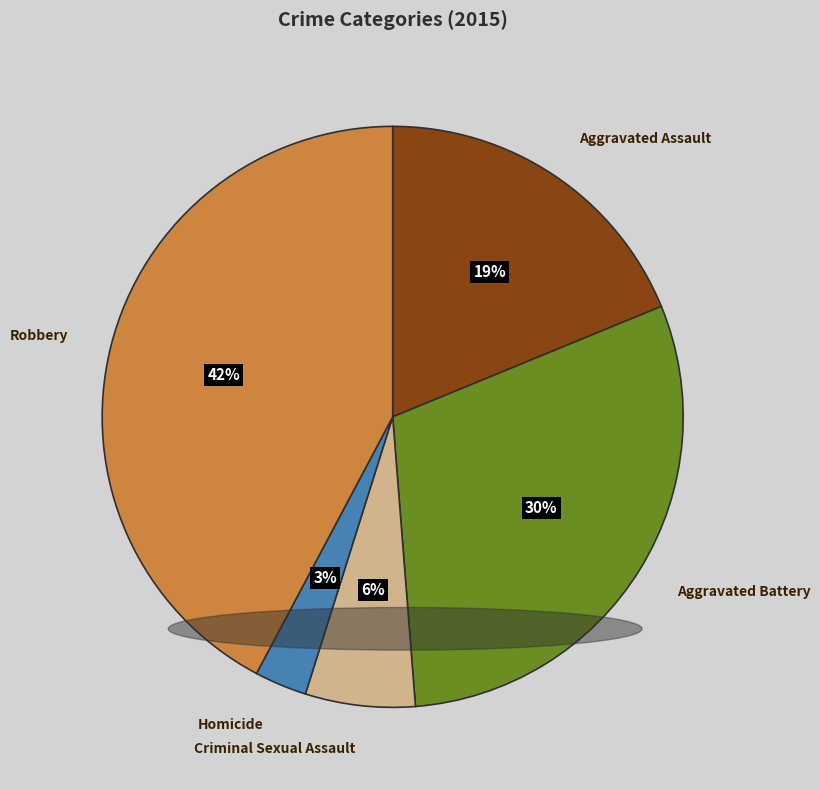

What percentage is the Robbery slice, to the nearest percent?

42%